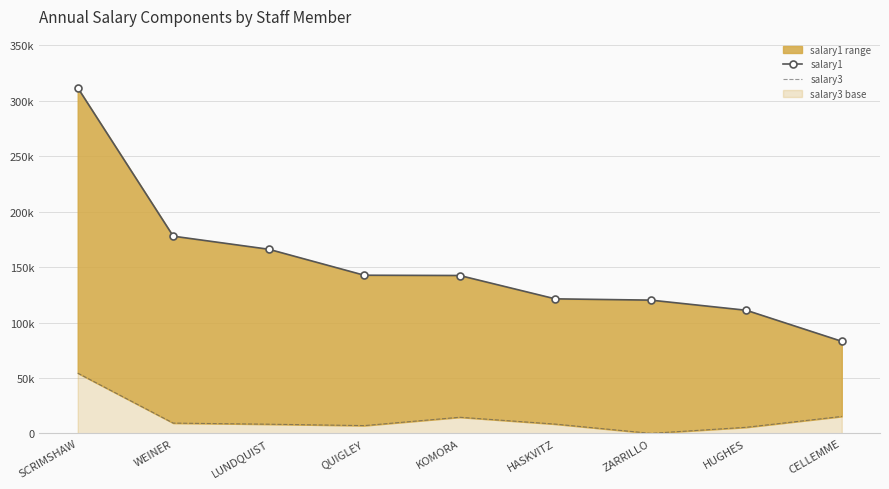

Where is salary3 nearest to the value 27168?

CELLEMME